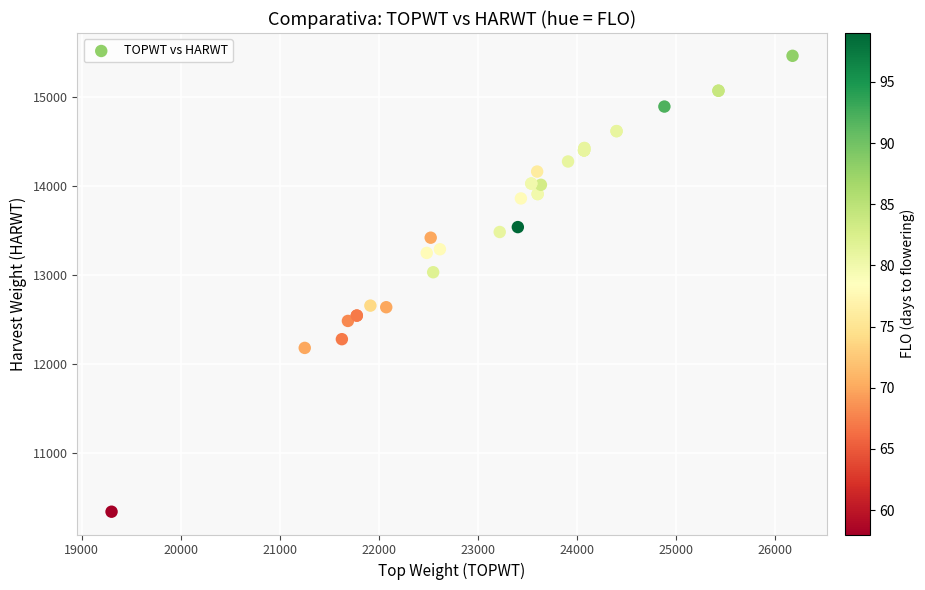

What Y value in the scatter plot is closest to 12898?

13028